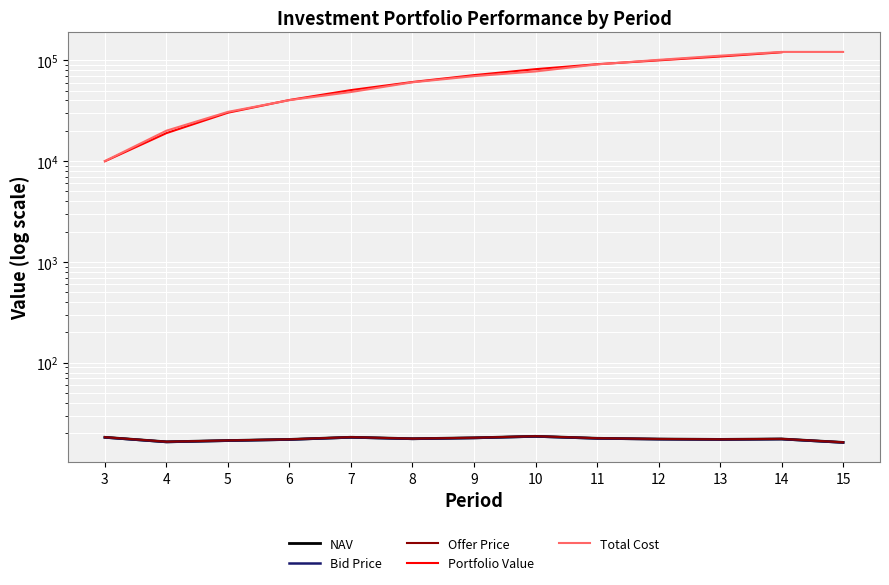

What is the sum of all Offer Price values?

228.6